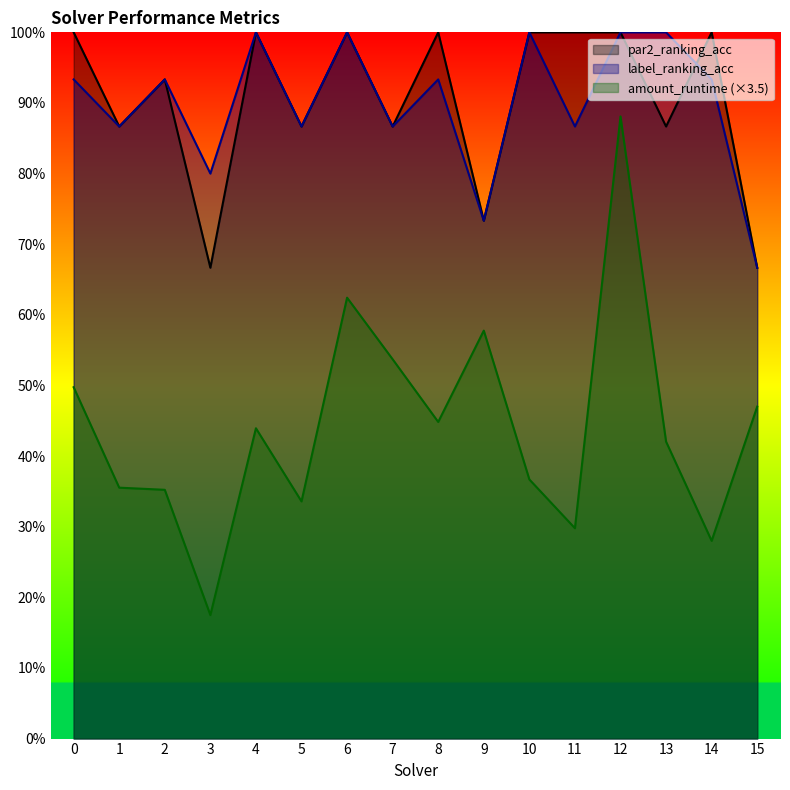

What are all the series names shown in the legend?

par2_ranking_acc, label_ranking_acc, amount_runtime (×3.5)